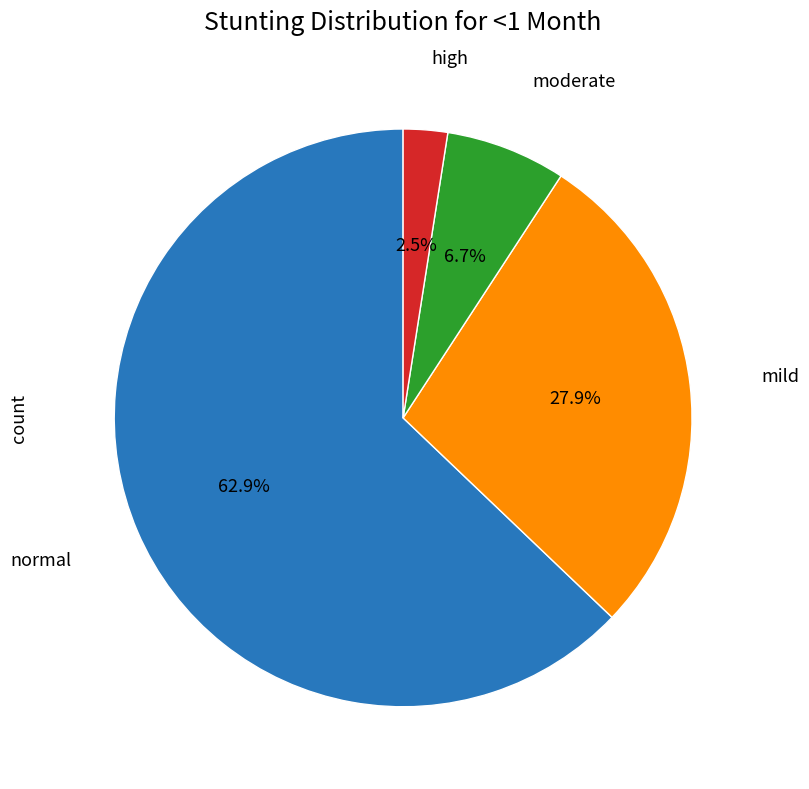

Is there a majority slice in this chart?

Yes